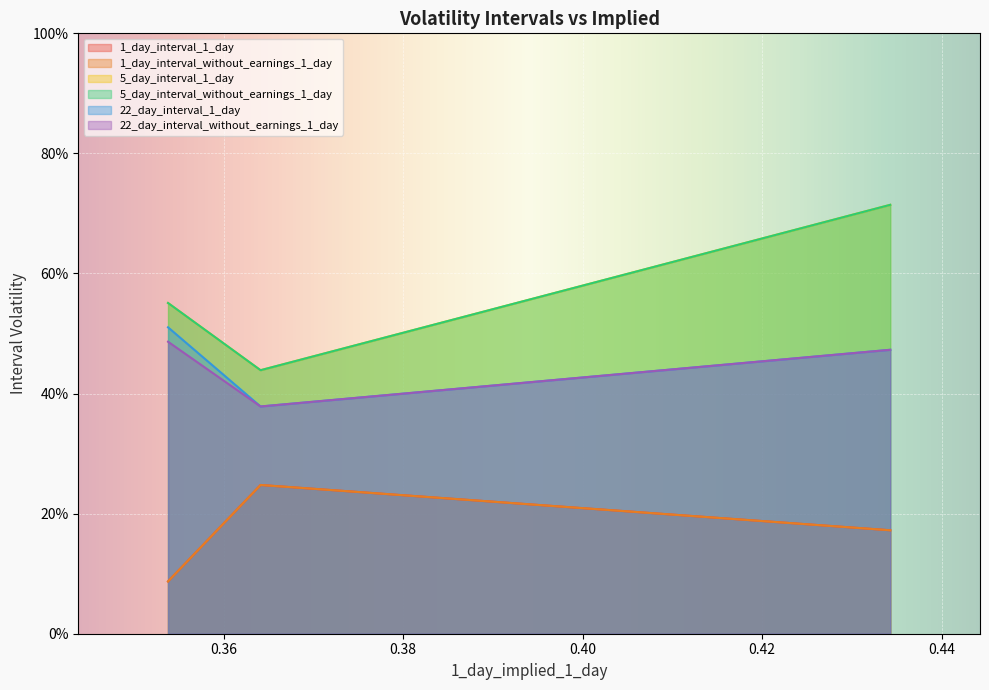

Rank the series by their maximum value, from lowest to highest.

1_day_interval_1_day, 1_day_interval_without_earnings_1_day, 22_day_interval_without_earnings_1_day, 22_day_interval_1_day, 5_day_interval_1_day, 5_day_interval_without_earnings_1_day